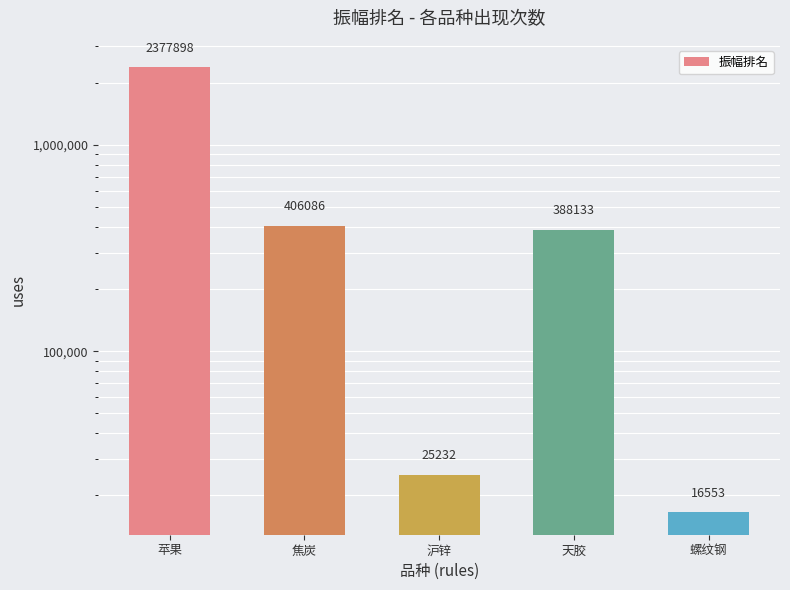

Reading left to right, extract all data points from this chart.

2377898	406086	25232	388133	16553